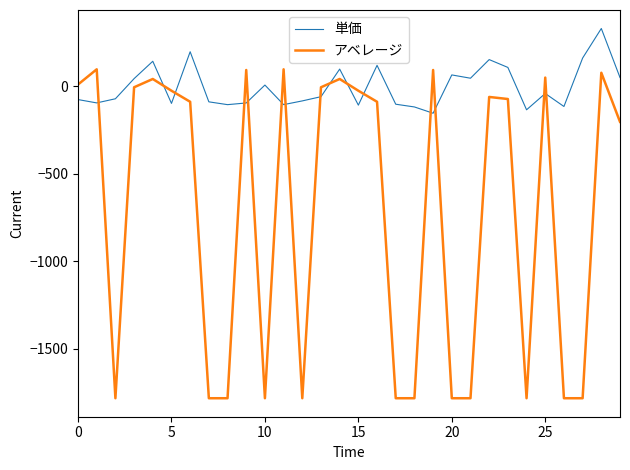

What is the minimum value shown in the chart?

-1782.1